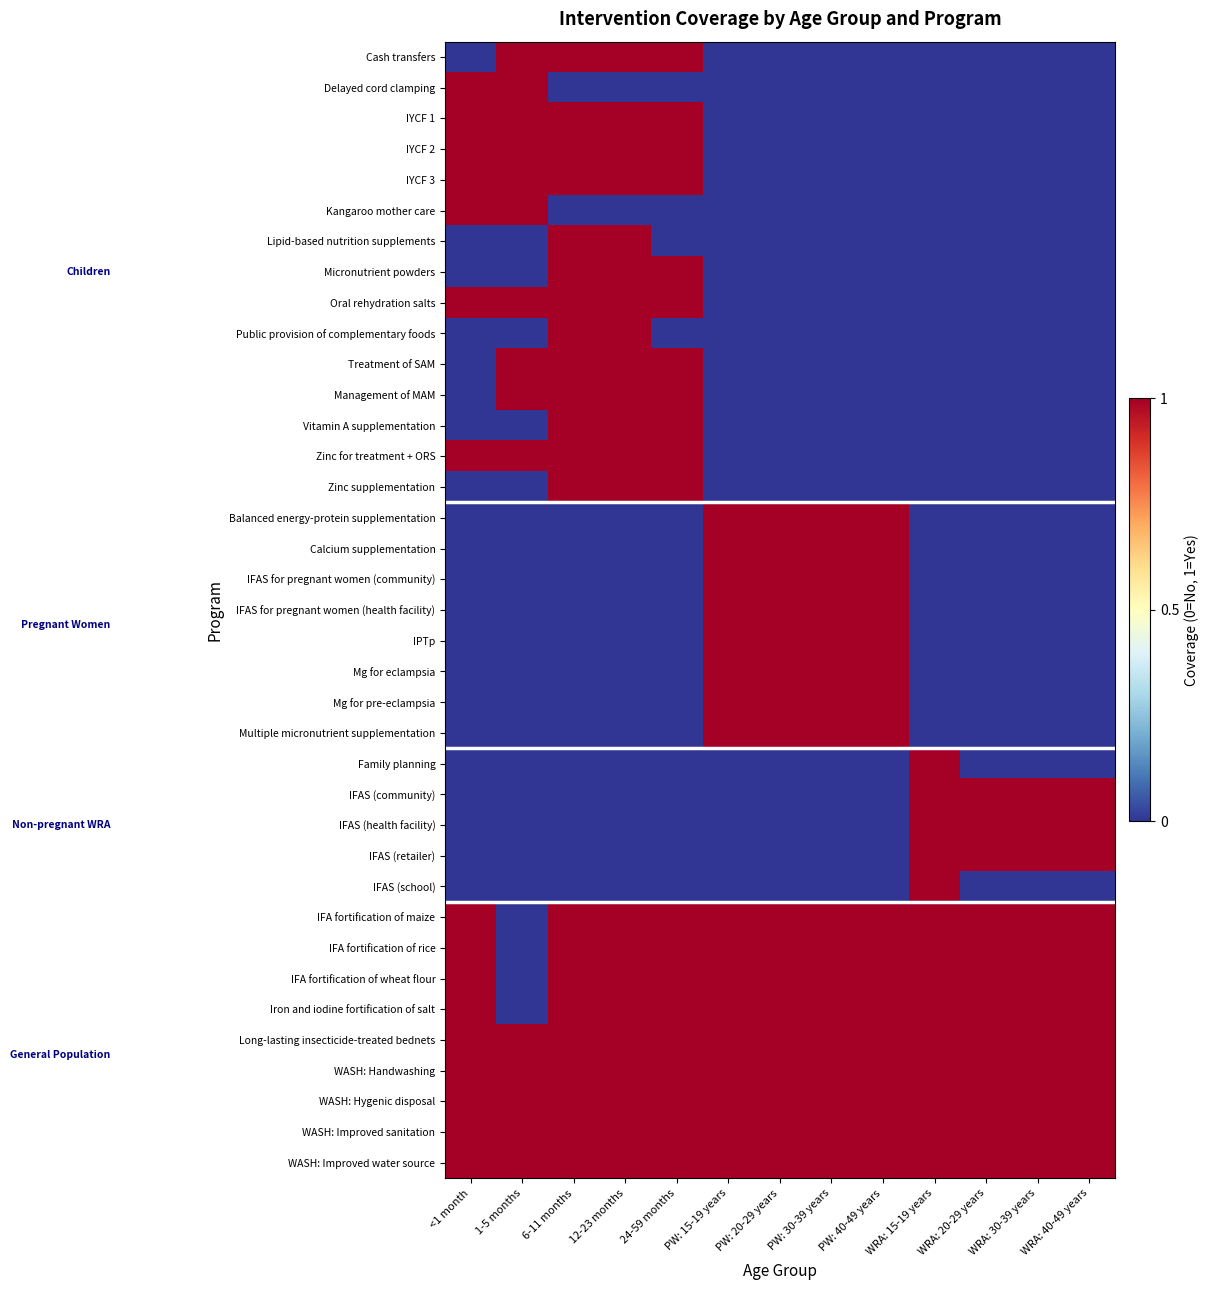

At which category is the sum across all series the highest?

6-11 months